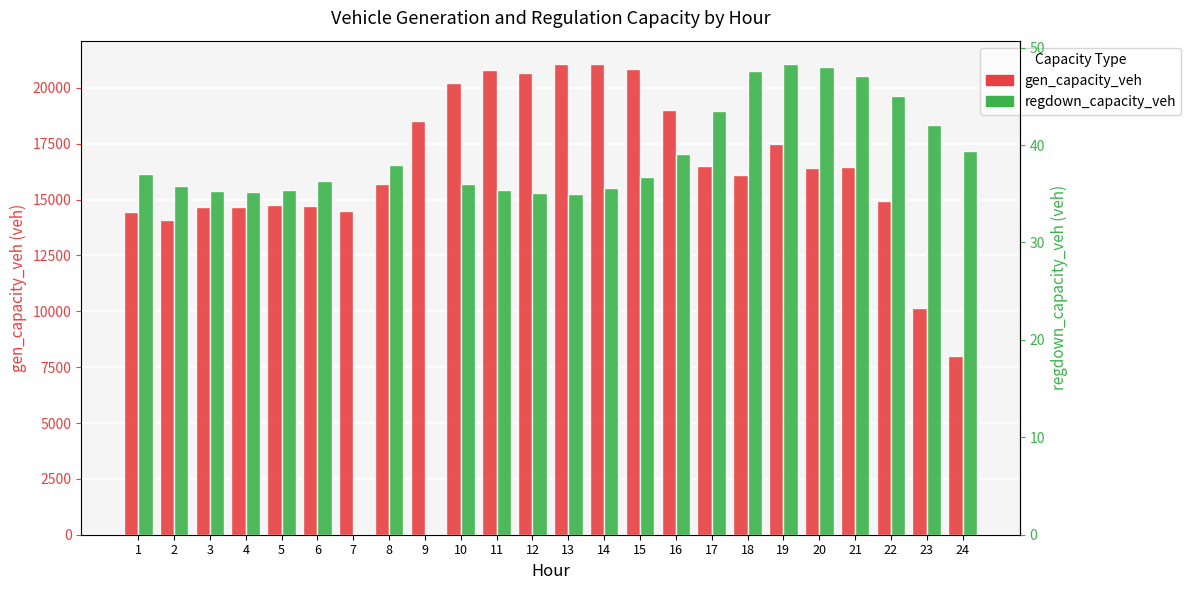

List the series in order of their overall mean, highest first.

gen_capacity_veh, regdown_capacity_veh